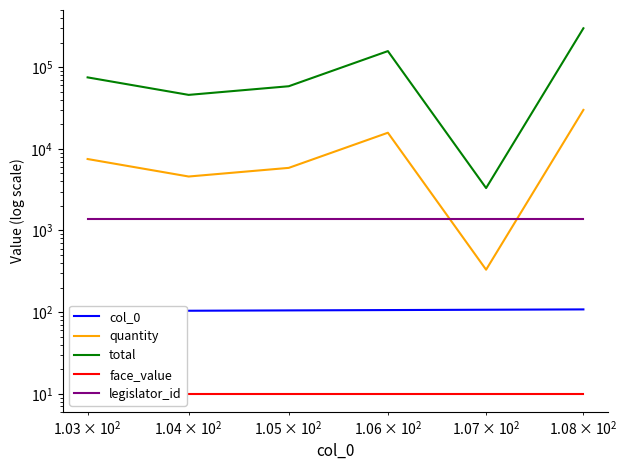

After their last crossing, which series has the higher values: legislator_id or quantity?

quantity